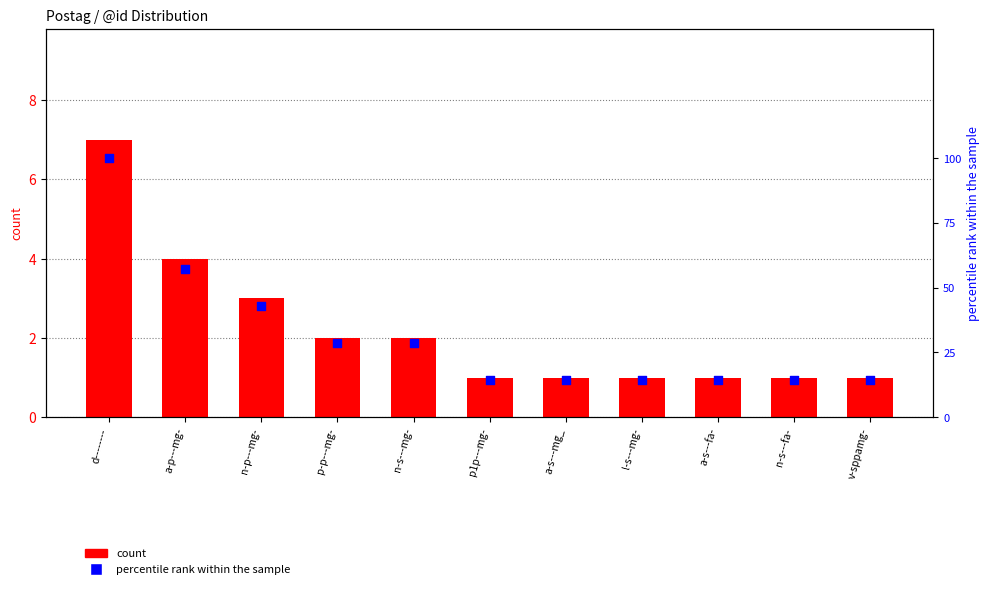

Which series reaches the minimum Y coordinate?

count